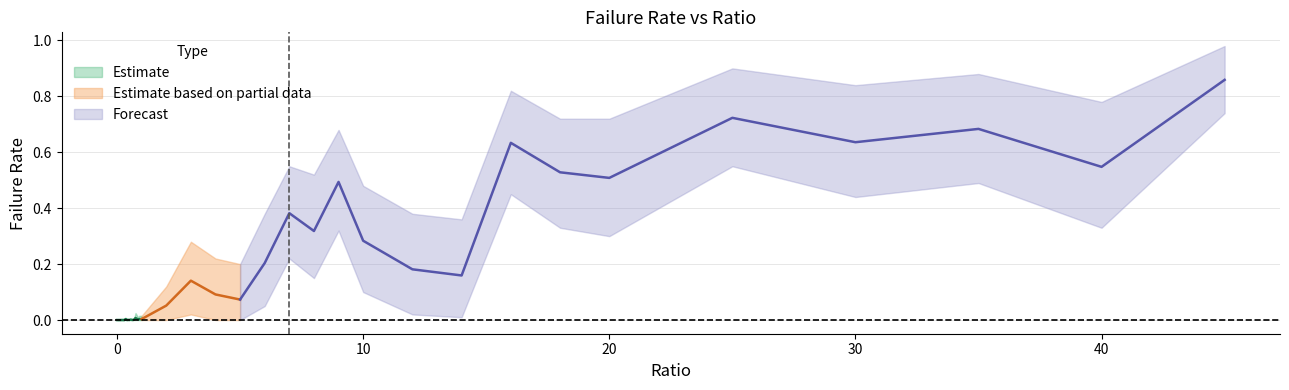

What is the label of the 36th point from the right?

0.2